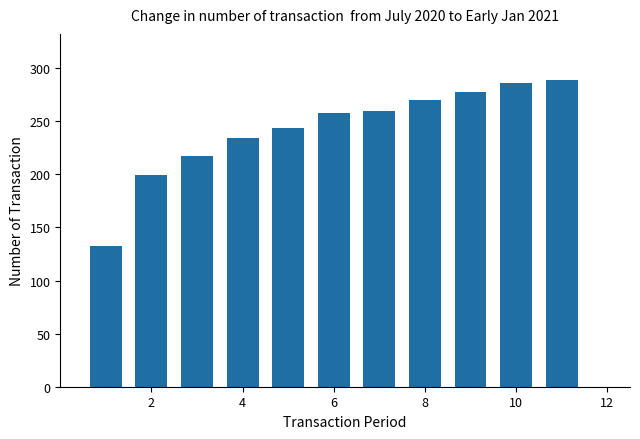

What is the value of the 6th bar from the left?

258